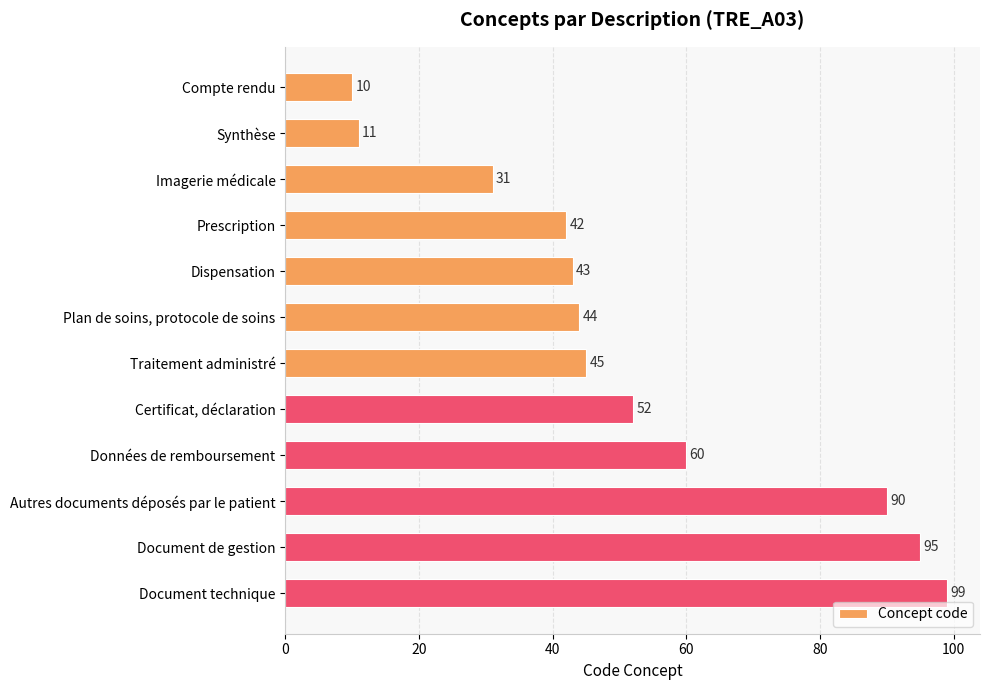

What is the difference between the second highest and minimum values?

85